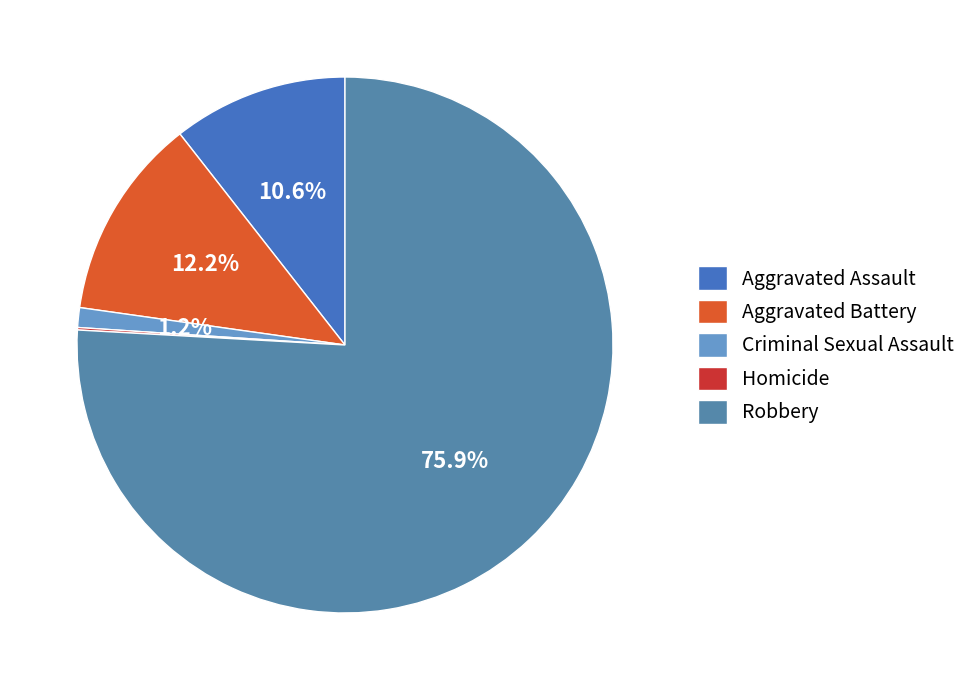

To the nearest percent, what percentage of the pie is Aggravated Battery?

12%